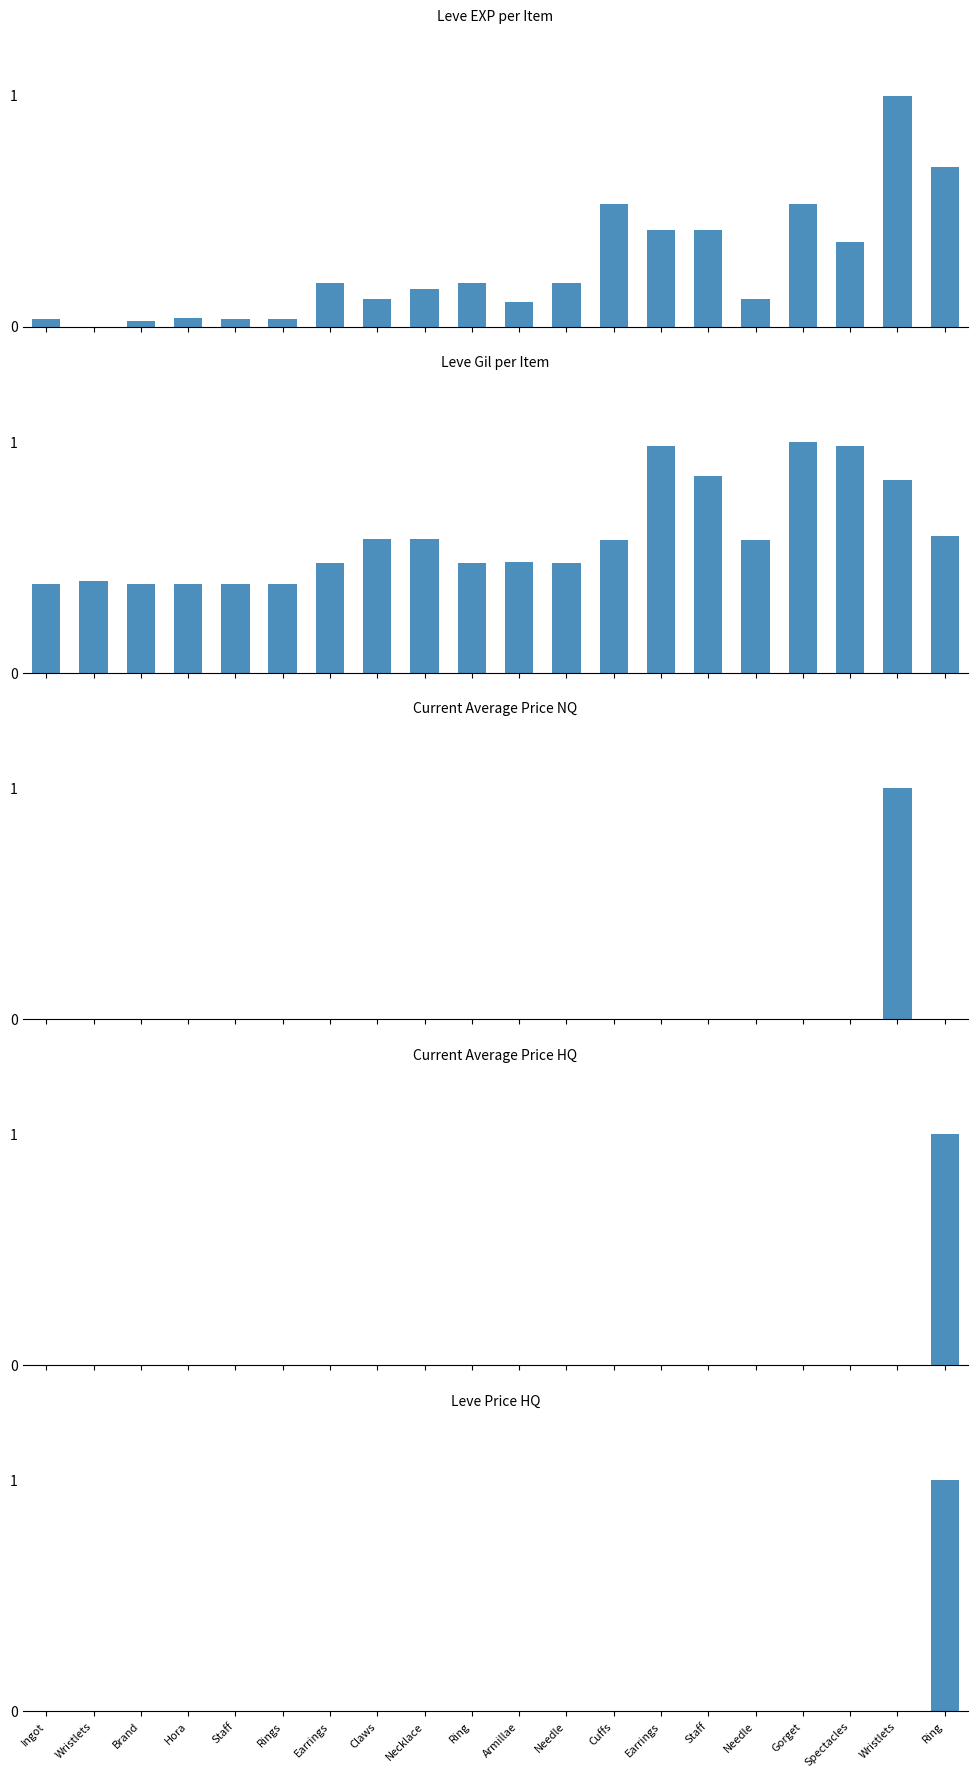

What is the total value across all series at Necklace?

0.7